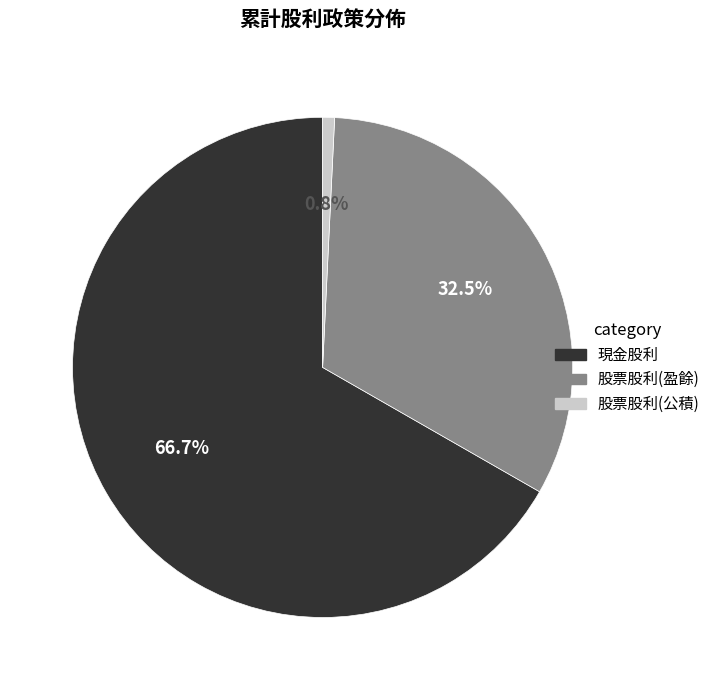

Is the sum of 股票股利(盈餘) and 股票股利(公積) greater than half?

No